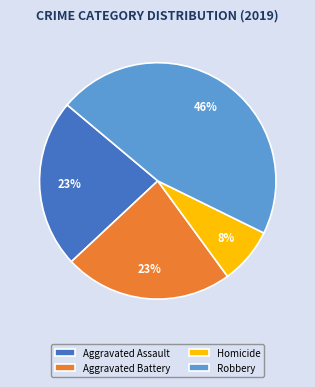

What is the largest slice in the pie chart?

Robbery